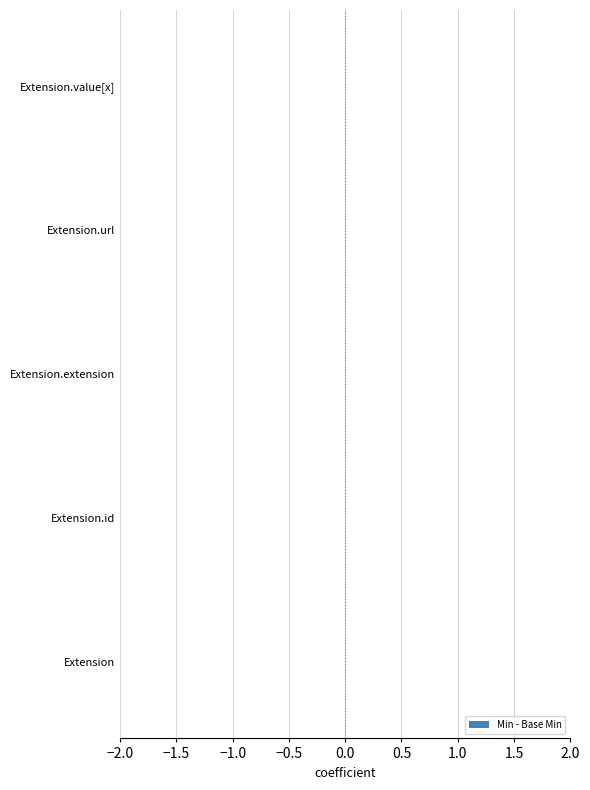

The value of Min at Extension.id is 0. True or false?

True